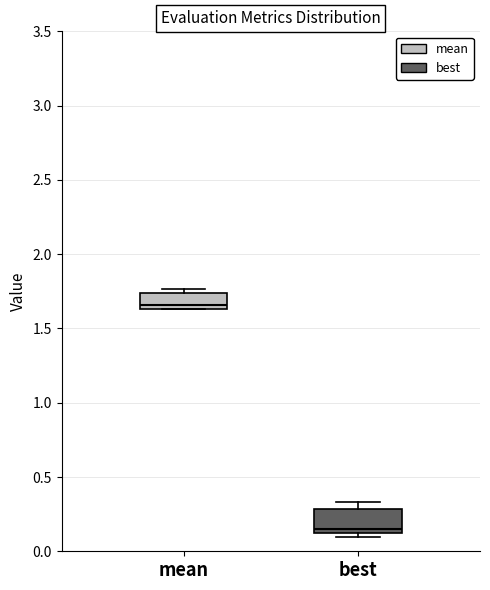

Reading left to right, read every box against the y-axis: the position of its median line, the range the box covers, and the ends of its whiskers. The values are not printed on the chart, so give them approximately, as read against the axis.

mean: median 1.65 (just above the box's lower edge), box 1.65 to 1.75, whiskers 1.65 to 1.75 (just above the box's upper edge)
best: median 0.15 (just above the box's lower edge), box 0.15 to 0.30, whiskers 0.10 to 0.35